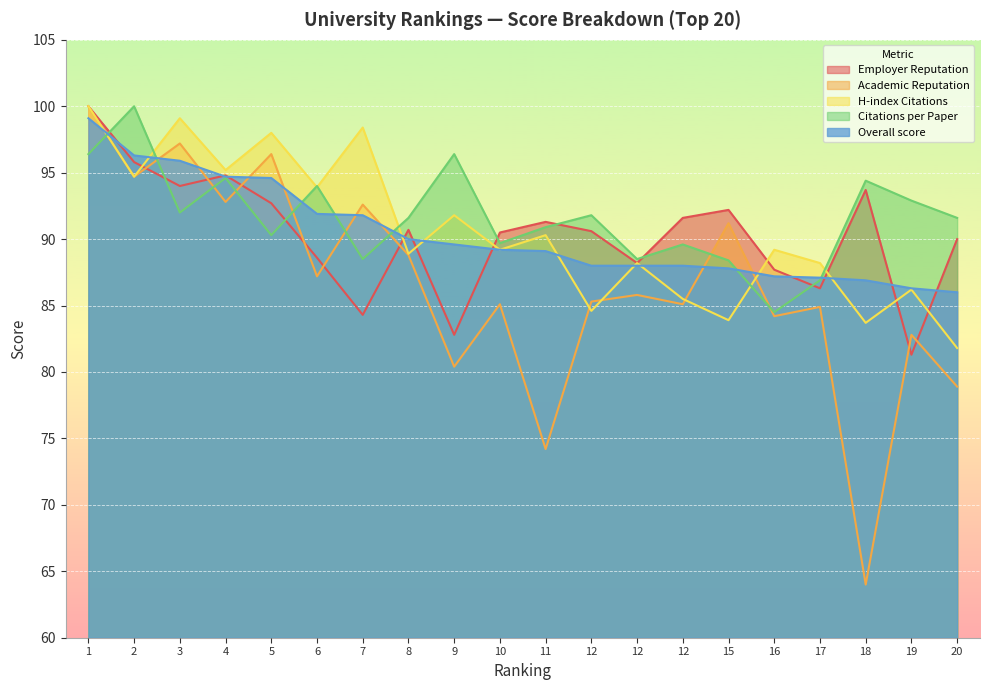

At 3, list the series in order from largest to smallest.

H-index Citations, Academic Reputation, Overall score, Employer Reputation, Citations per Paper